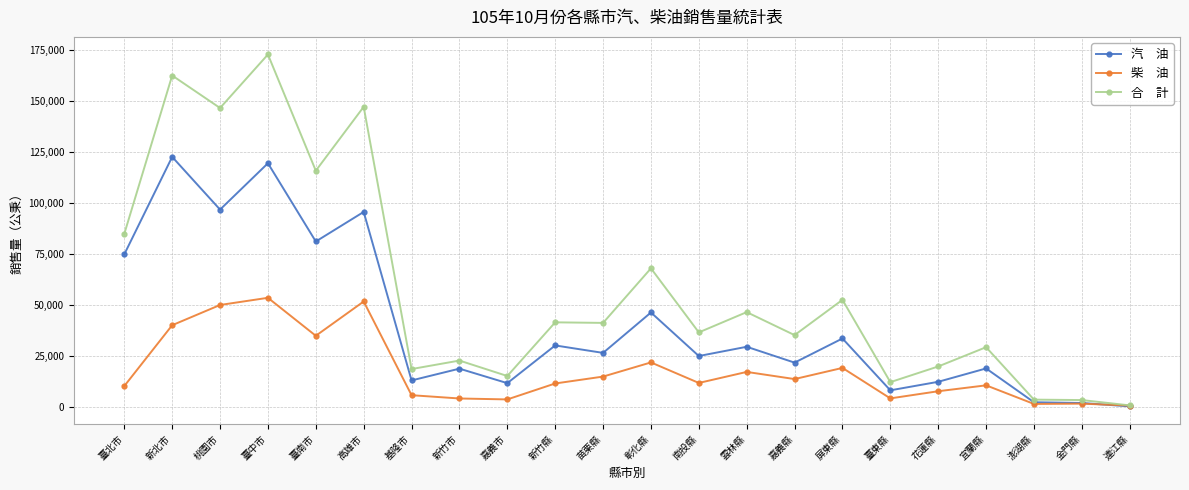

What is the minimum value shown in the chart?

97